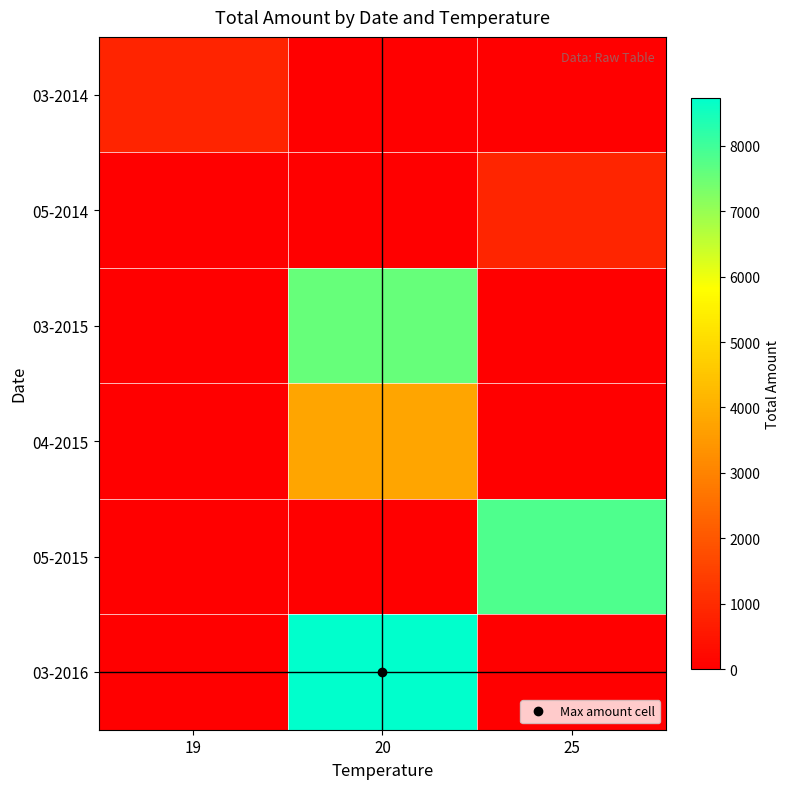

At how many categories does at least one series exceed 4232?

2